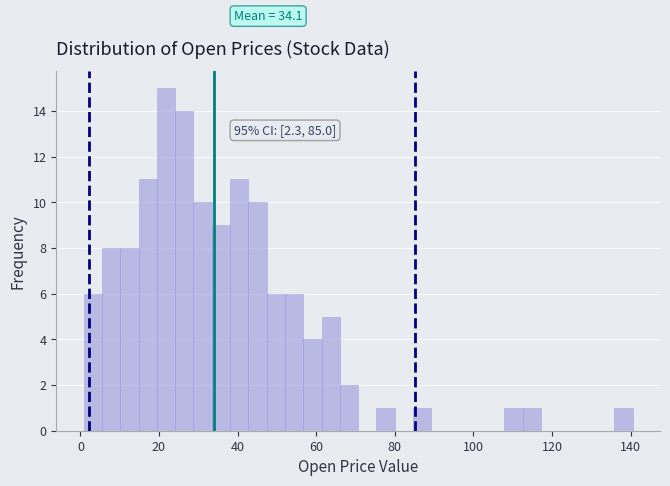

Read against the x-axis, roughly where is the centre of the tallest bar?

22